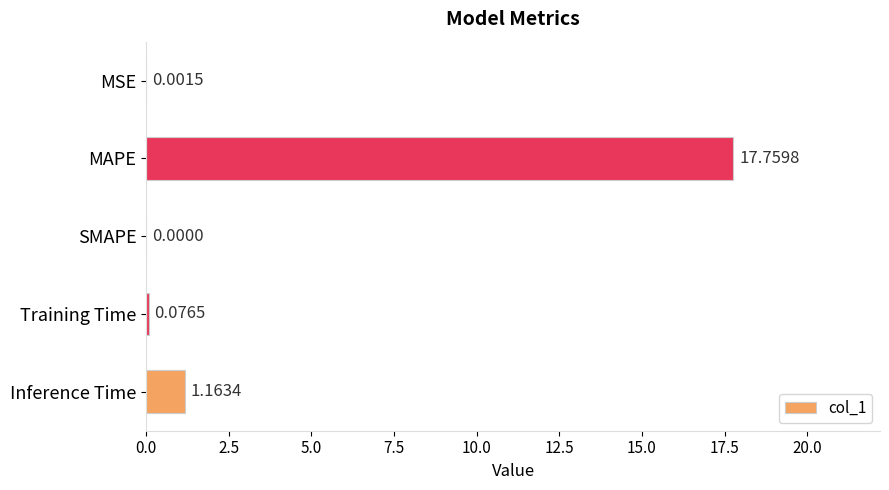

What is the sum of all values?

19.0